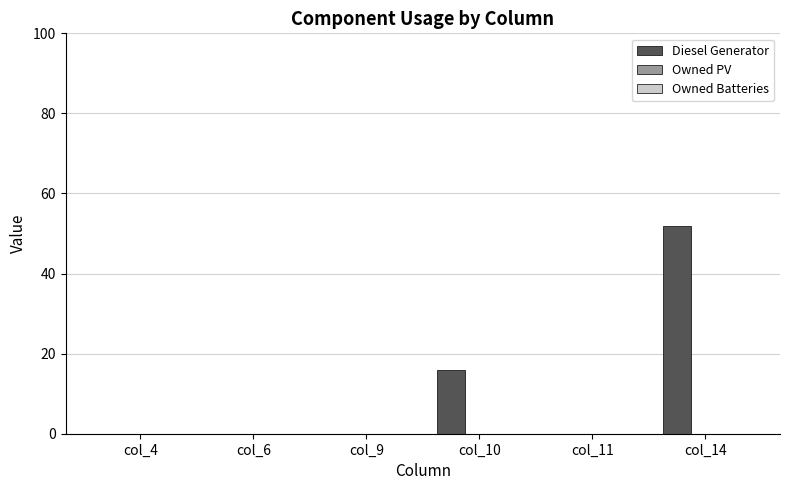

The chart shows a value of 0 at col_9. True or false?

True